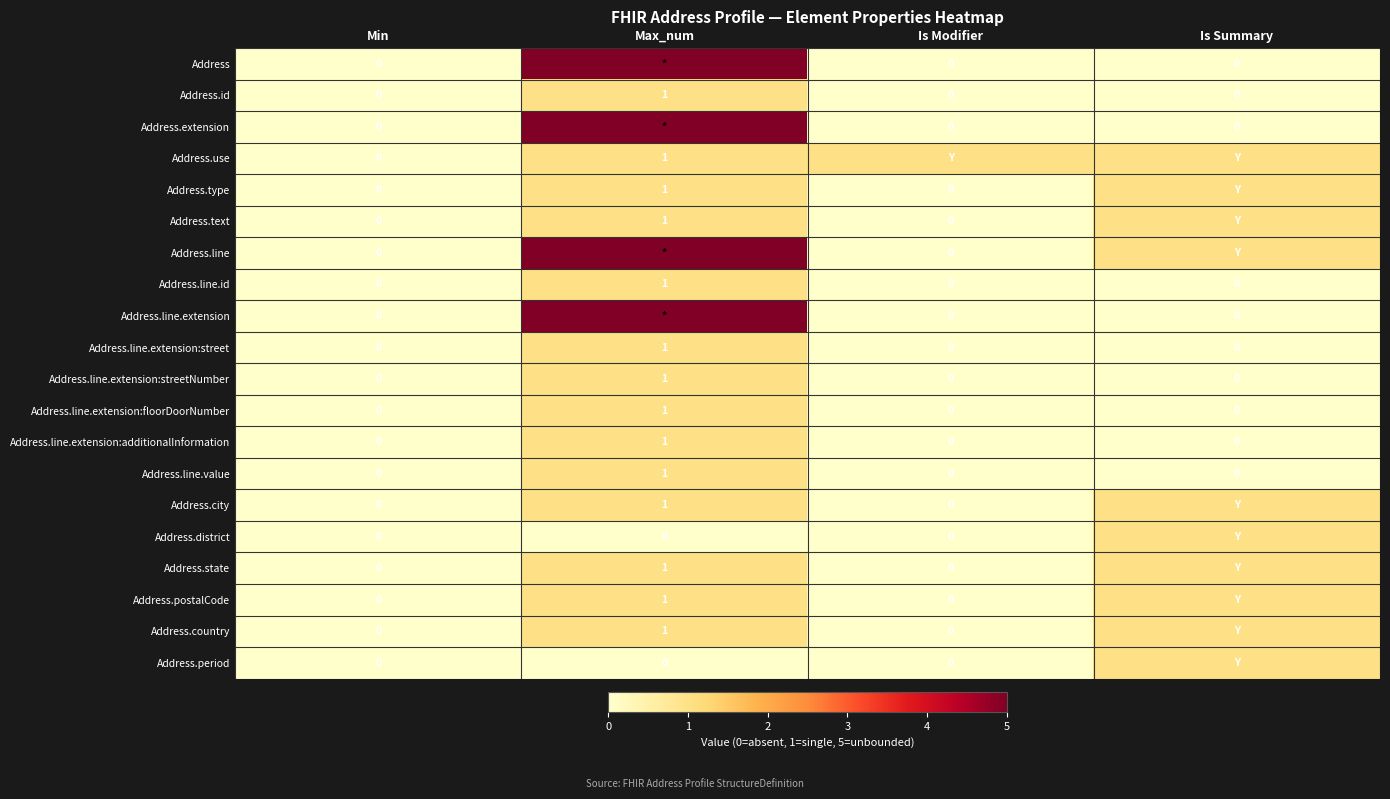

Is the value of Address.postalCode at Max_num greater than the value of Address.extension at Min?

Yes